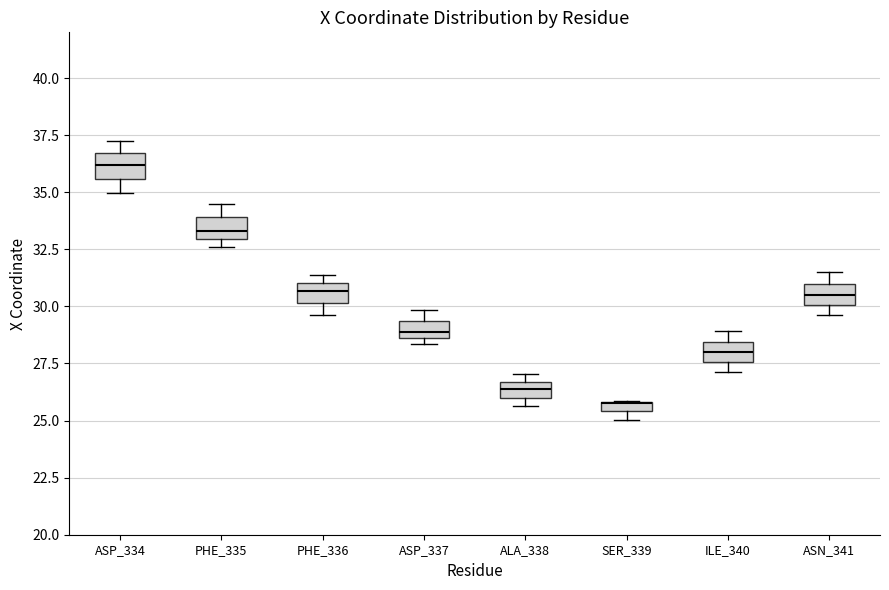

Where is the upper edge of the box for PHE_335 on the y-axis? The values are not printed on the chart, so give them approximately, as read against the axis.

34.0